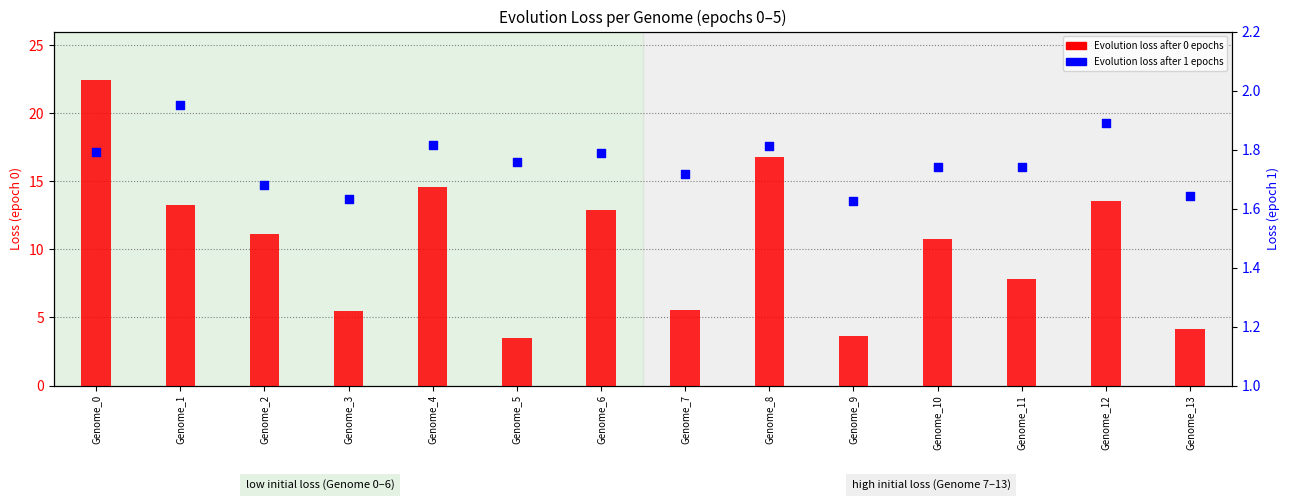

Which series has the largest total across all categories?

Evolution loss after 0 epochs